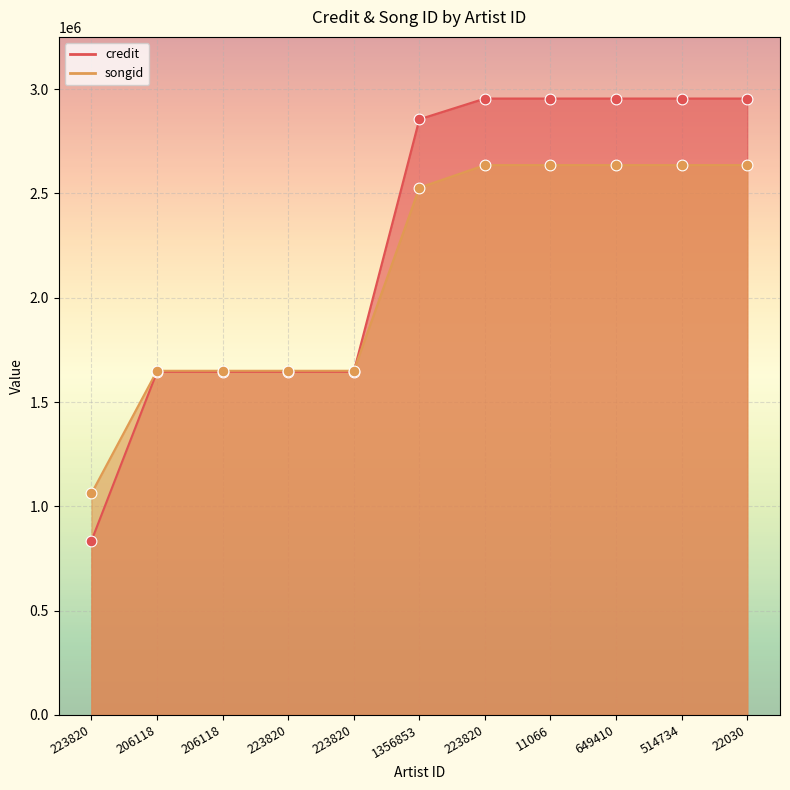

What is the total value across all series at 206118?

3295209